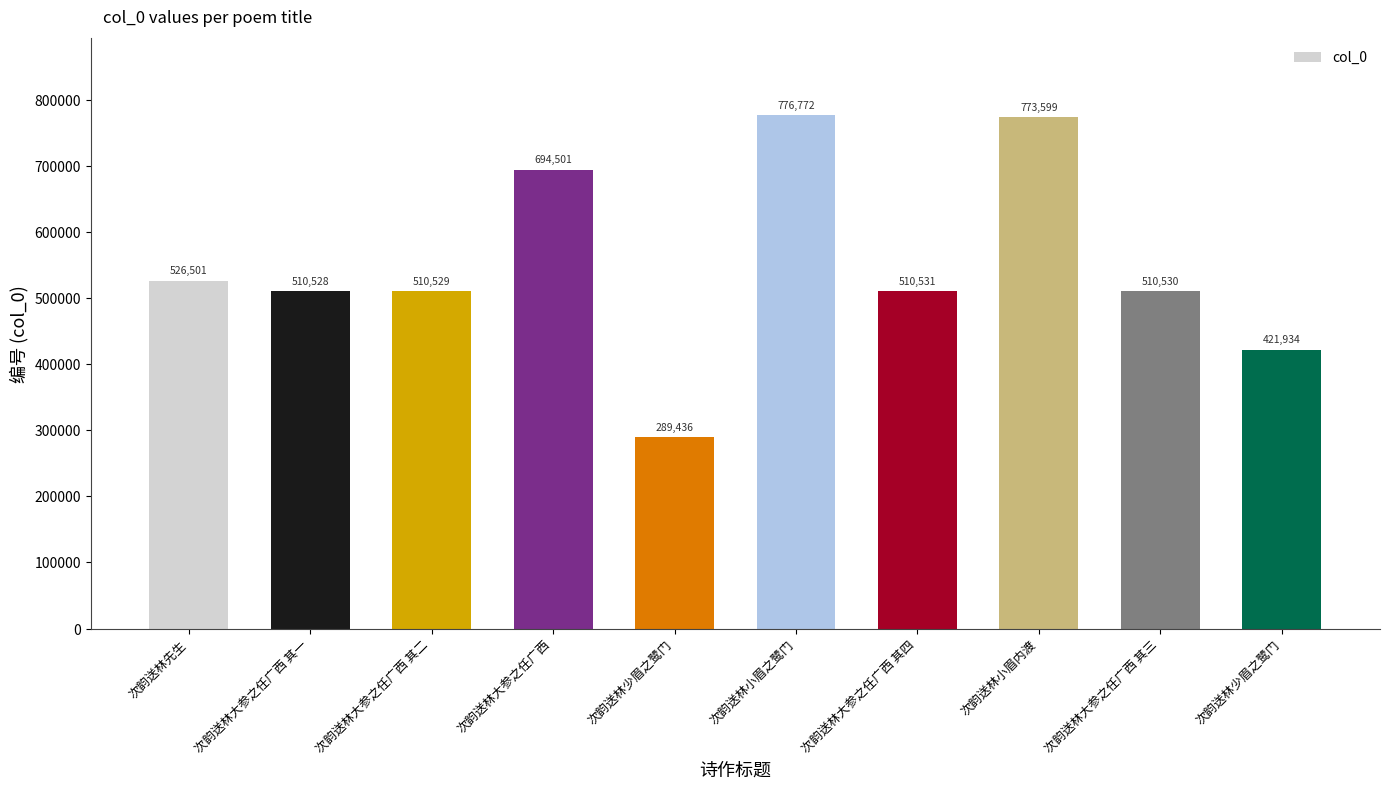

What is the smallest value displayed?

289436